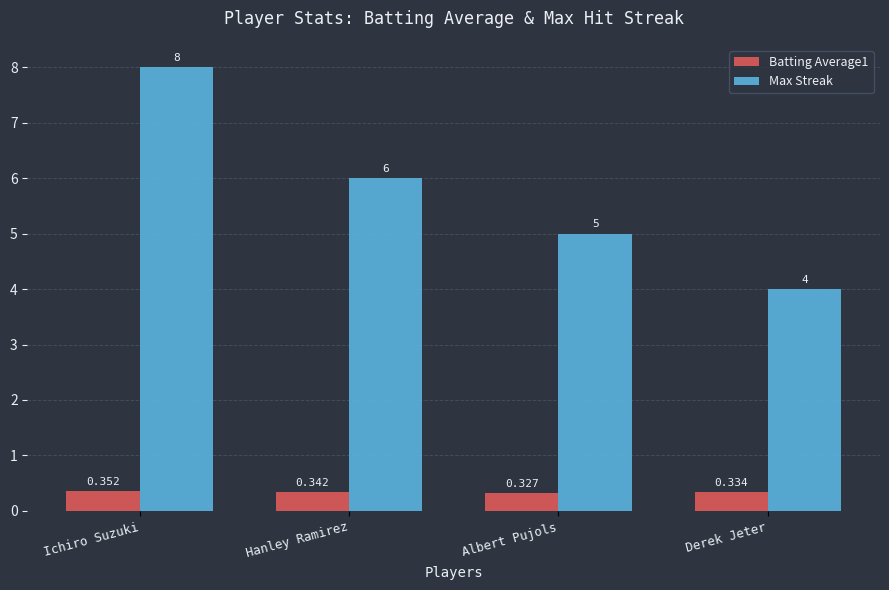

Between Albert Pujols and Derek Jeter, which series saw the biggest shift?

Max Streak